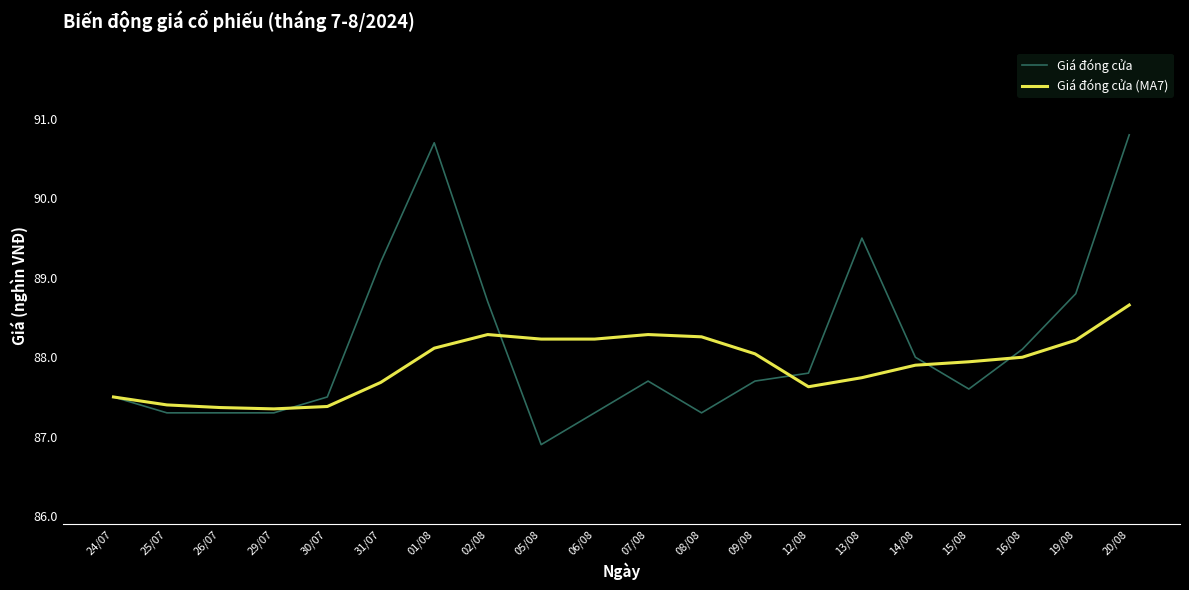

What is the sum of all Giá đóng cửa values?

1763.0